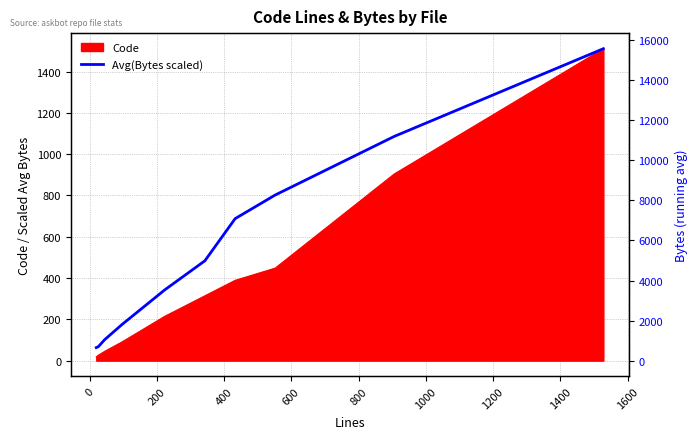

The value at 1200 is 1170.0. True or false?

False